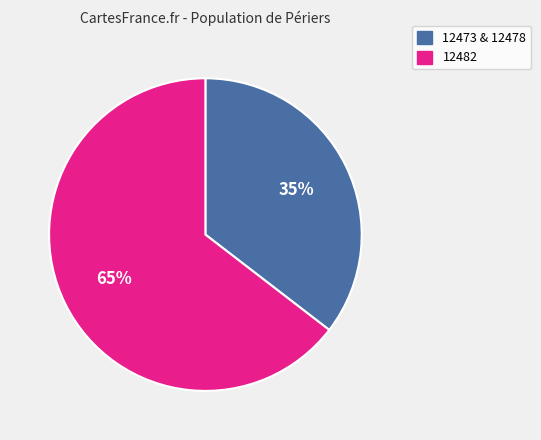

Which category has the smallest portion of the pie?

12473 & 12478